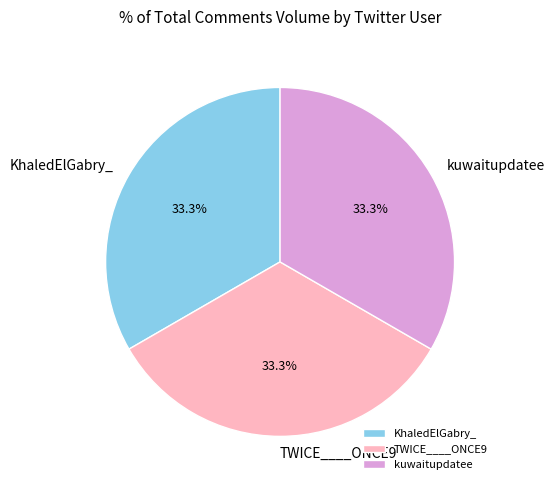

Do TWICE____ONCE9 and kuwaitupdatee together represent more than half of the pie?

Yes